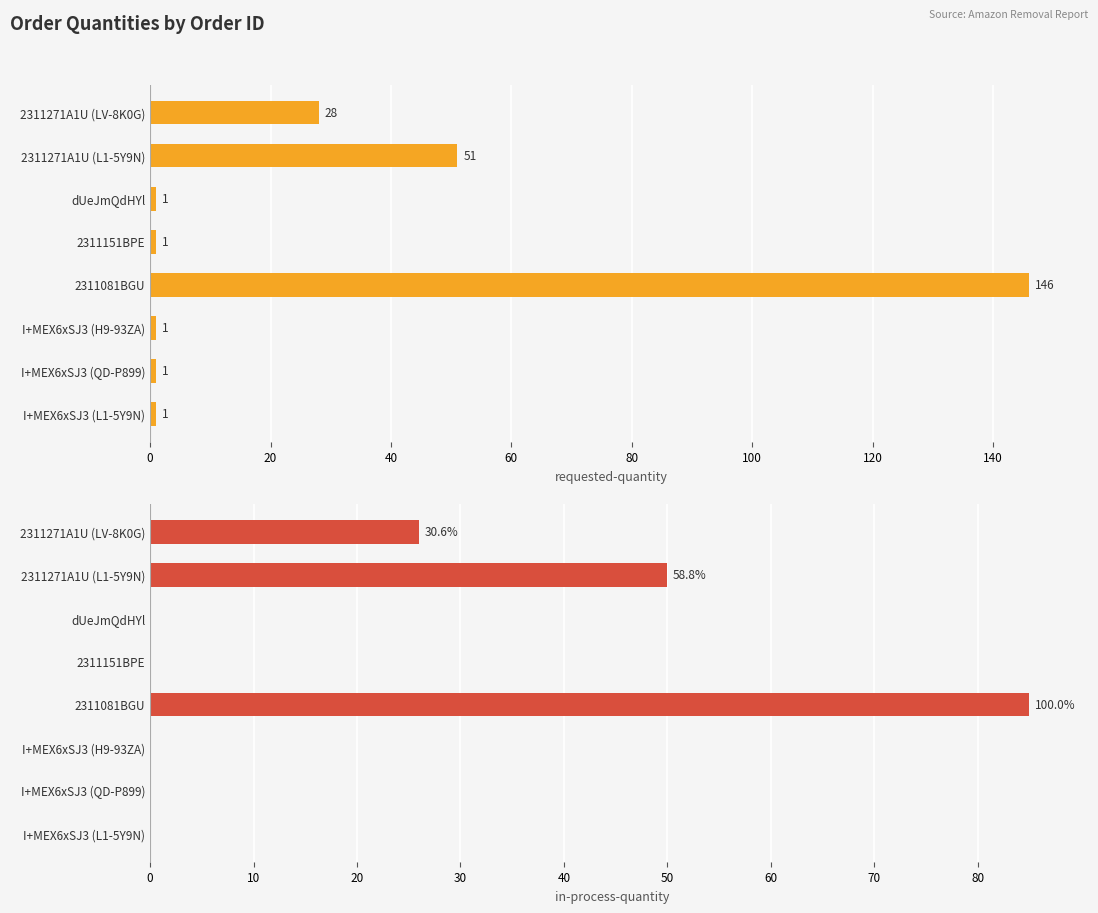

What is the value of the requested-quantity bar at the 5th from the left?

146